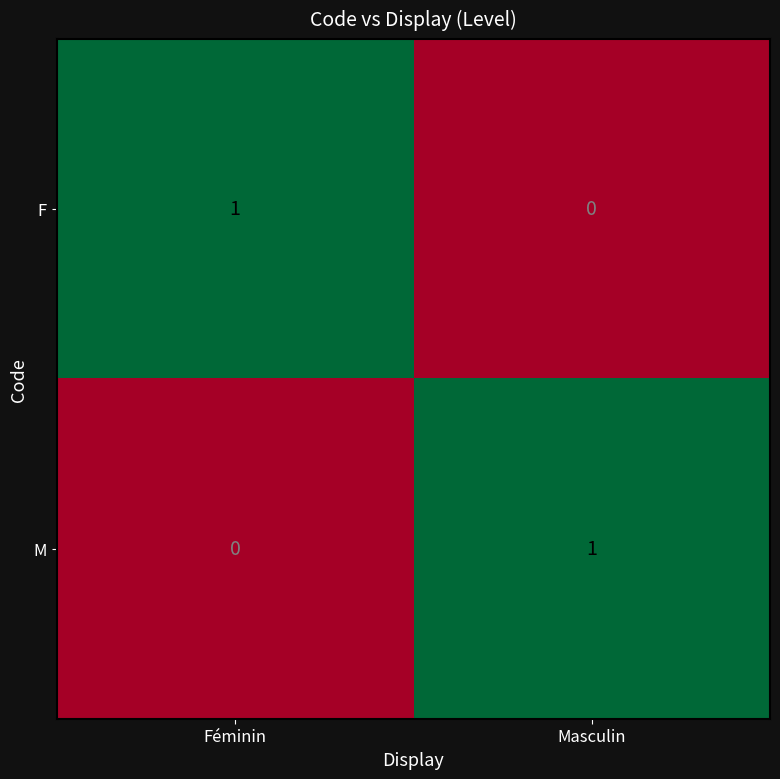

Where is M nearest to the value 0?

Féminin